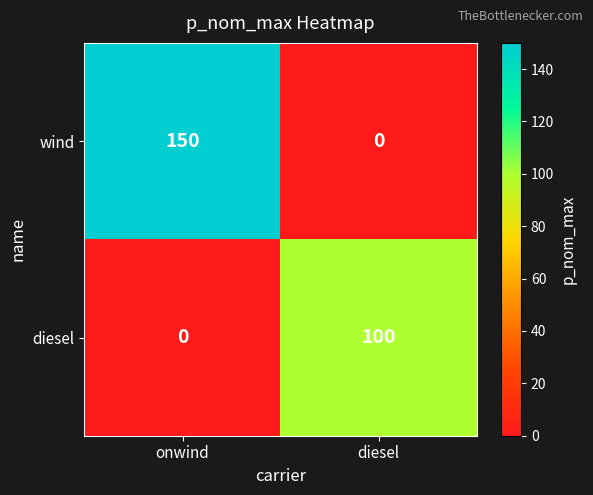

Reading left to right, list all the values displayed in this chart.

wind: 150	0
diesel: 0	100